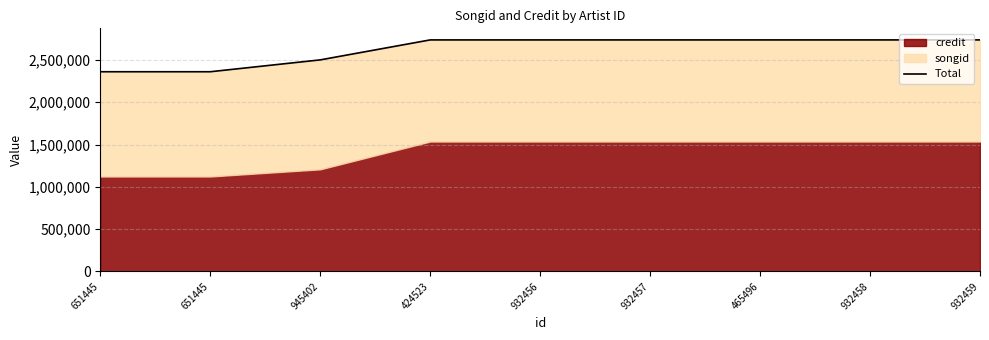

Rank the categories by value from highest to lowest.

424523, 932456, 932457, 465496, 932458, 932459, 945402, 651445, 651445